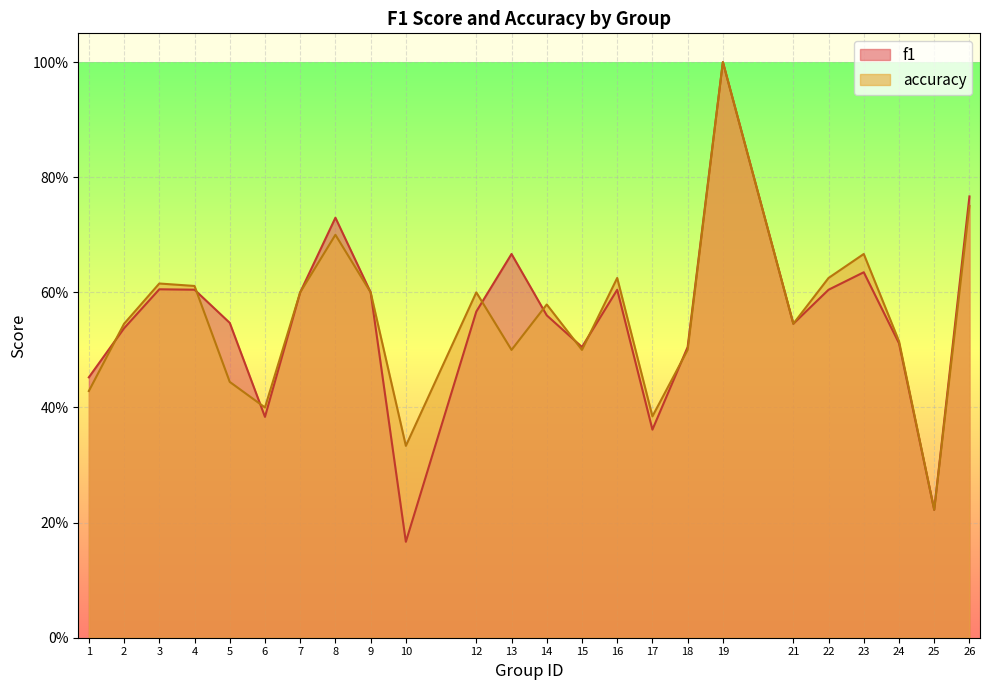

Where do accuracy and f1 first cross each other?

1 and 2